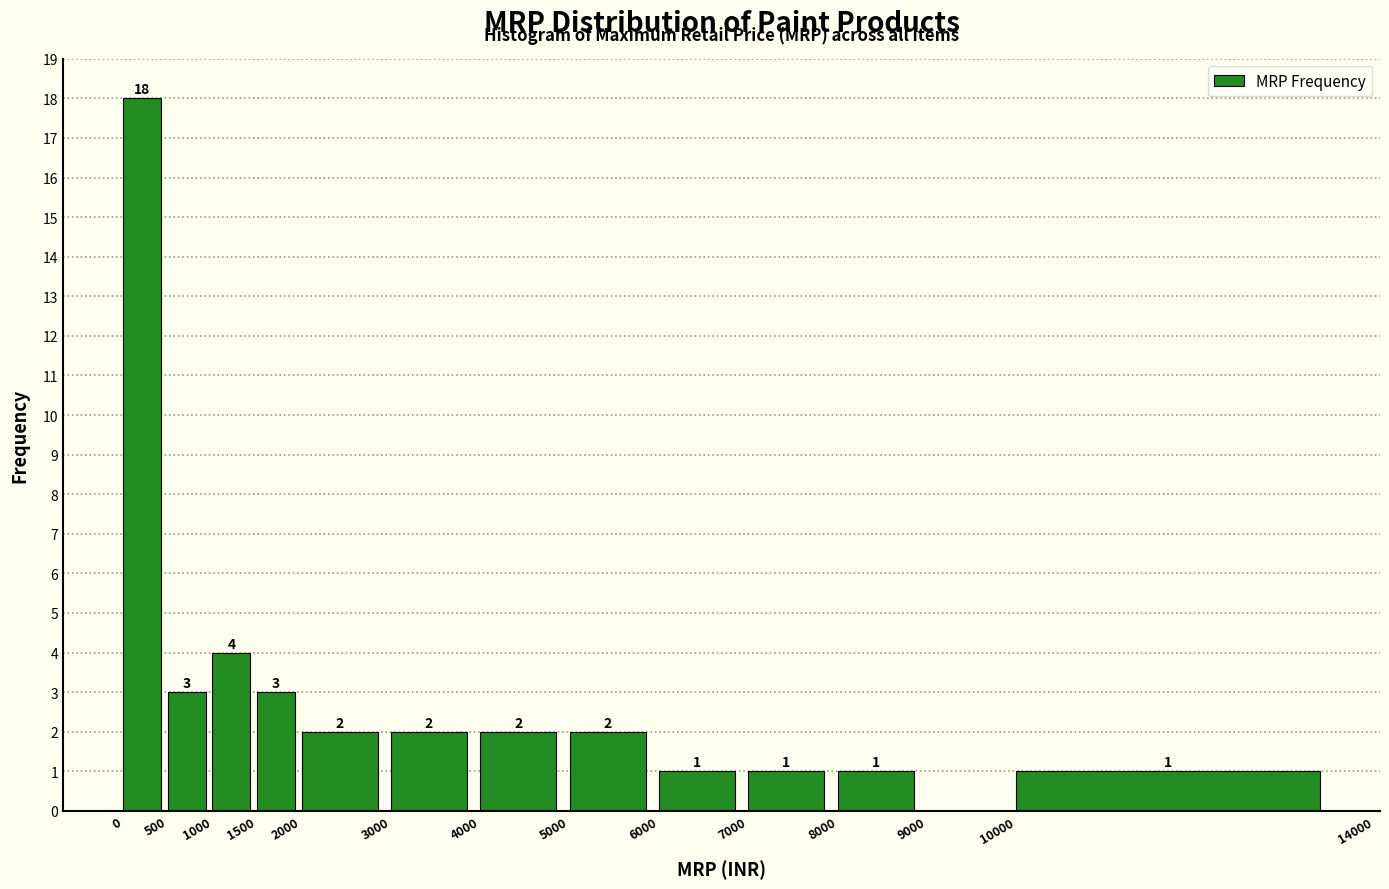

Over which range of the x-axis is the bar tallest?

0 to 500